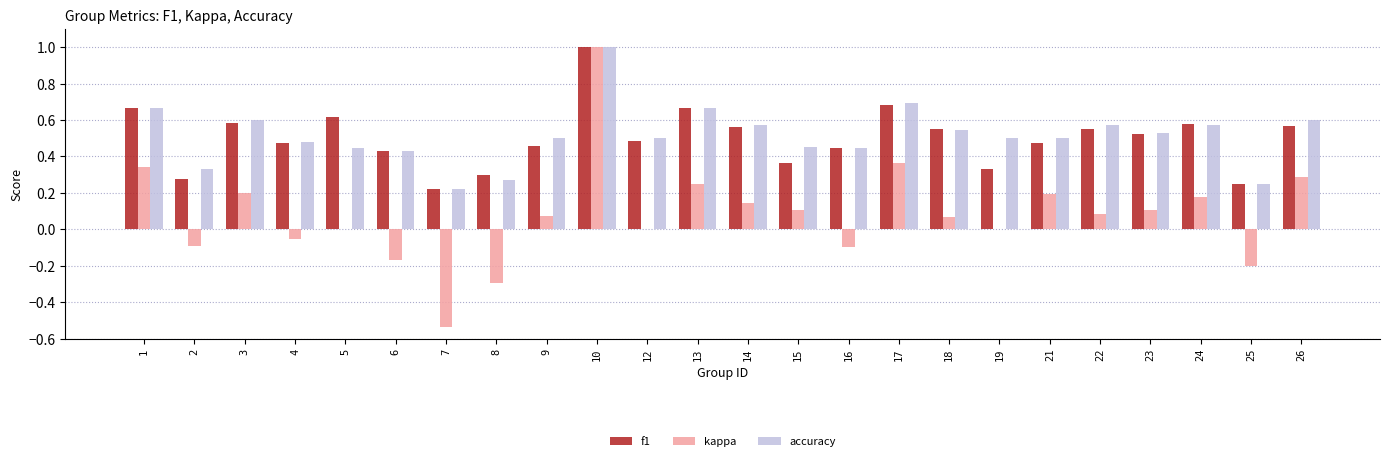

How many distinct data groups are displayed?

3